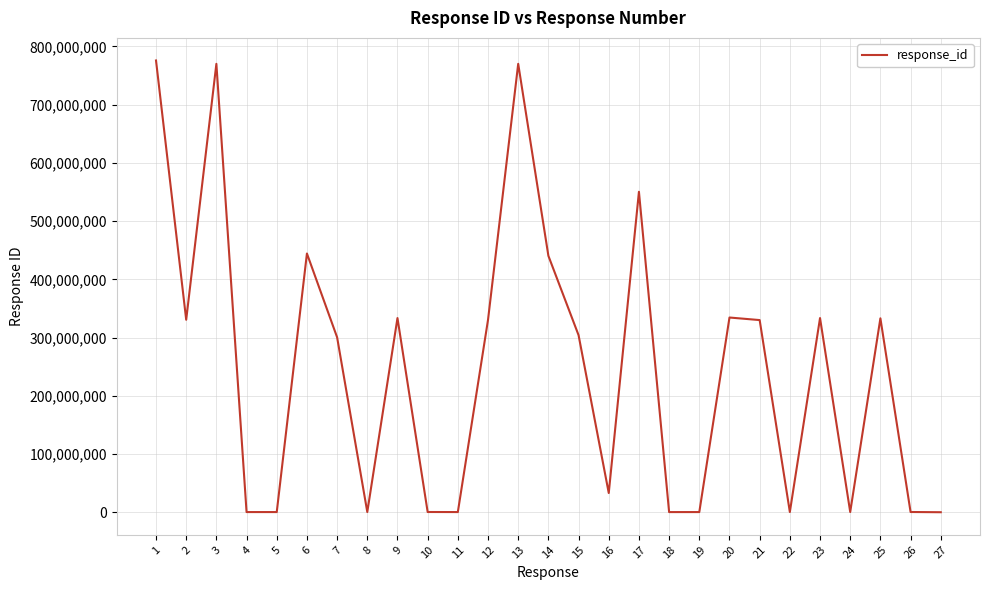

What is the maximum value shown in the chart?

775775777